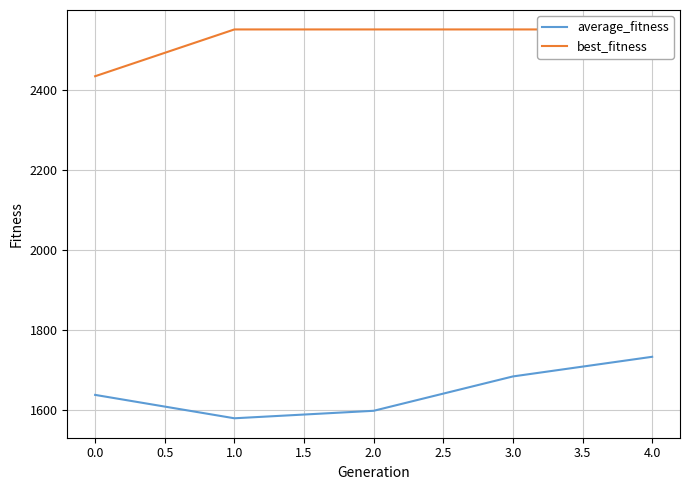

Reading left to right, what are all the values shown in this chart?

average_fitness: 1638.7	1580.3	1599.0	1684.7	1733.7
best_fitness: 2433.3	2550.0	2550.0	2550.0	2550.0